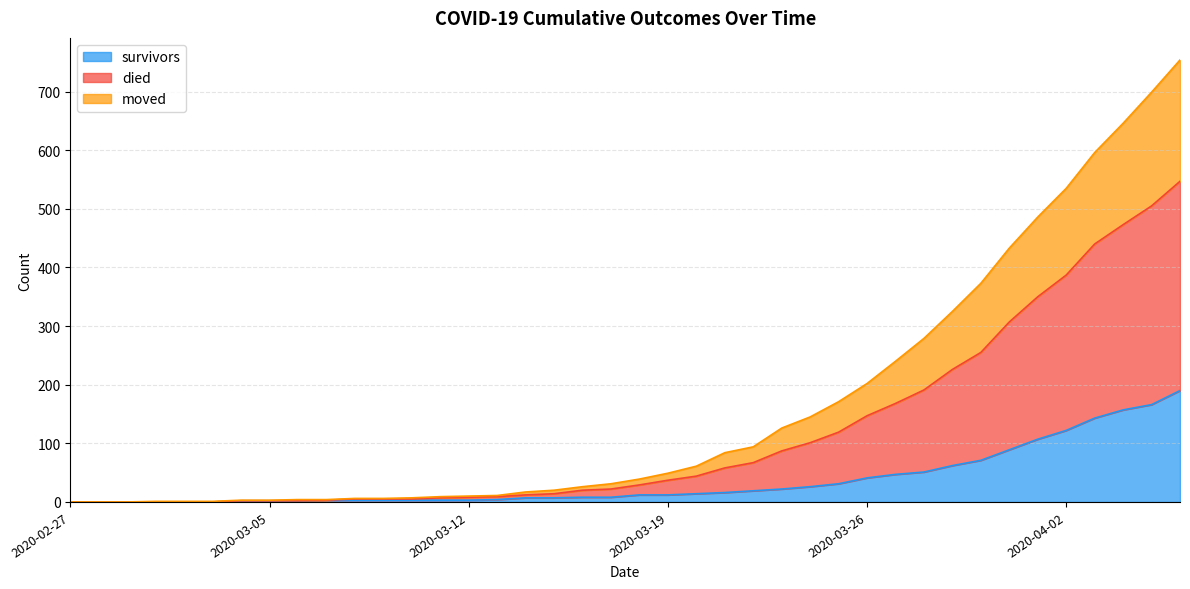

True or false: moved has a value of 81 at 2020-03-29.

False